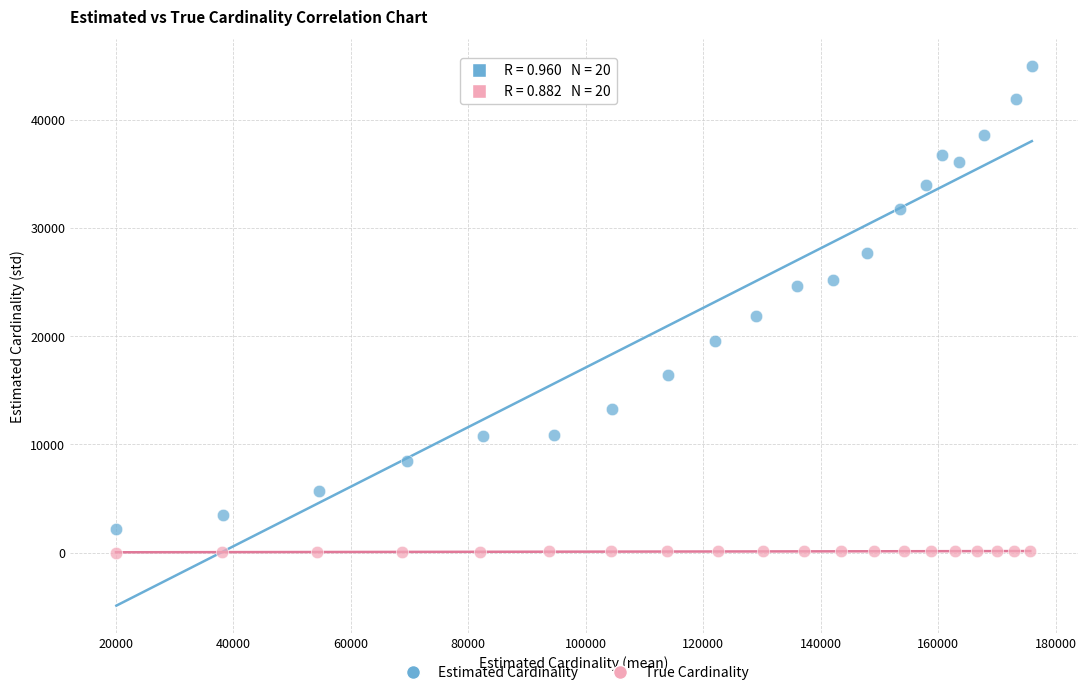

Which series has the largest Y range (max minus min)?

Estimated Cardinality